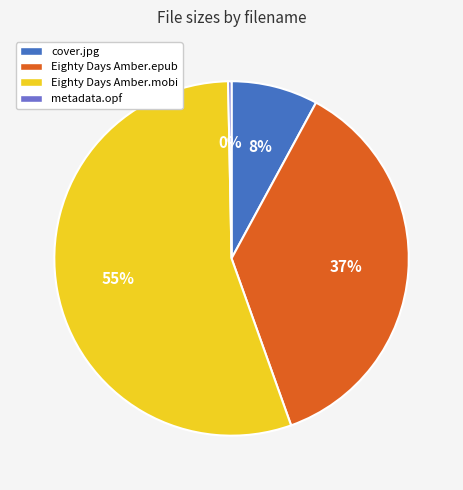

To the nearest percent, what is the average slice percentage?

25%